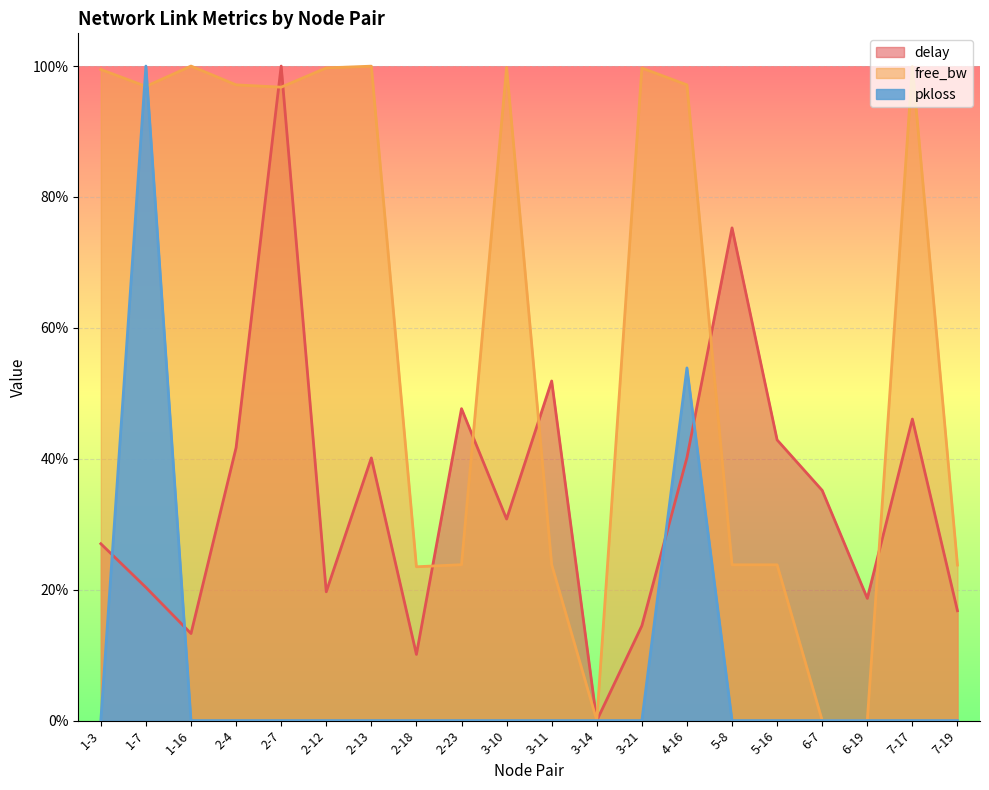

Reading left to right, what are all the values shown in this chart?

delay: 0.3	0.2	0.1	0.4	1.0	0.2	0.4	0.1	0.5	0.3	0.5	0.0	0.1	0.4	0.8	0.4	0.4	0.2	0.5	0.2
free_bw_norm: 1.0	1.0	1.0	1.0	1.0	1.0	1.0	0.2	0.2	1.0	0.2	0.0	1.0	1.0	0.2	0.2	0.0	0.0	1.0	0.2
pkloss: 0.0	1.0	0.0	0.0	0.0	0.0	0.0	0.0	0.0	0.0	0.0	0.0	0.0	0.5	0.0	0.0	0.0	0.0	0.0	0.0